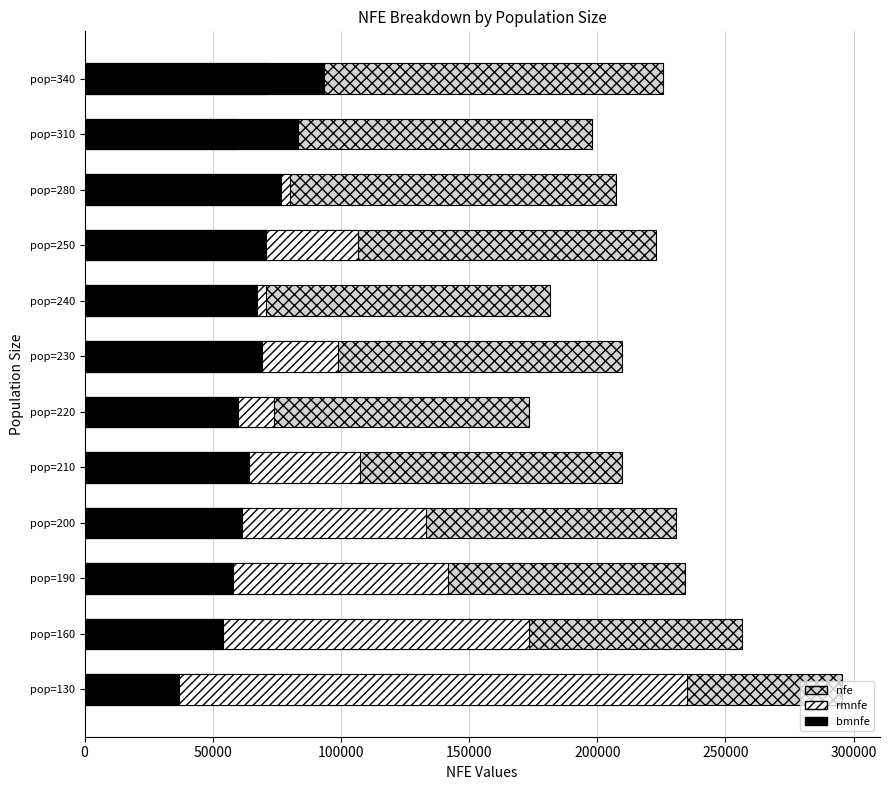

Count the number of data series in this chart.

3